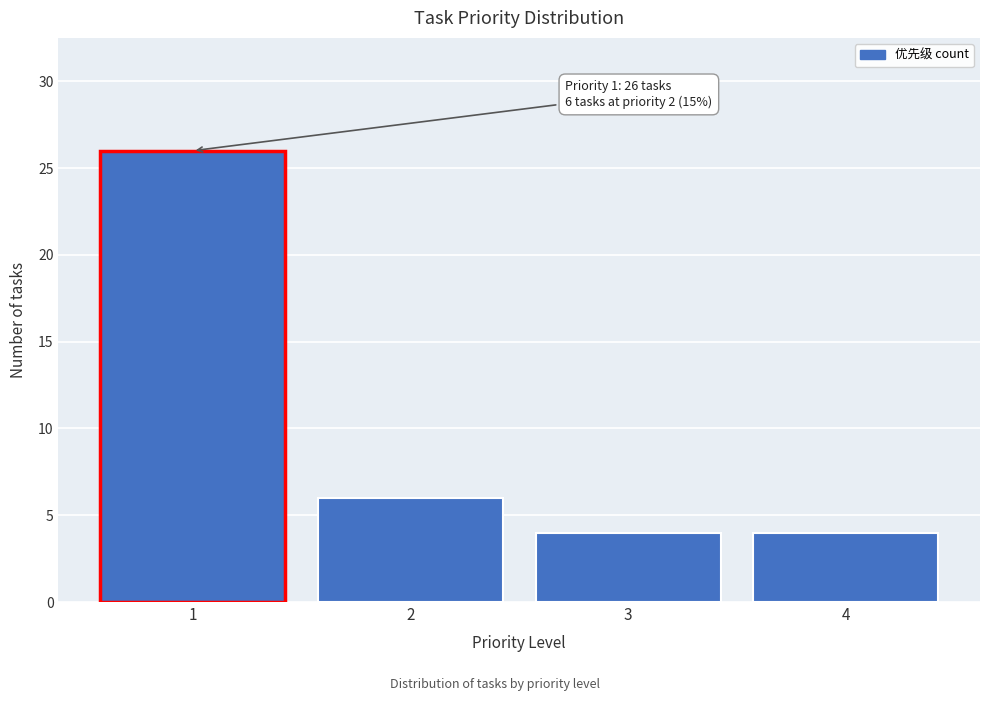

Reading left to right, extract all data points from this chart.

26	6	4	4